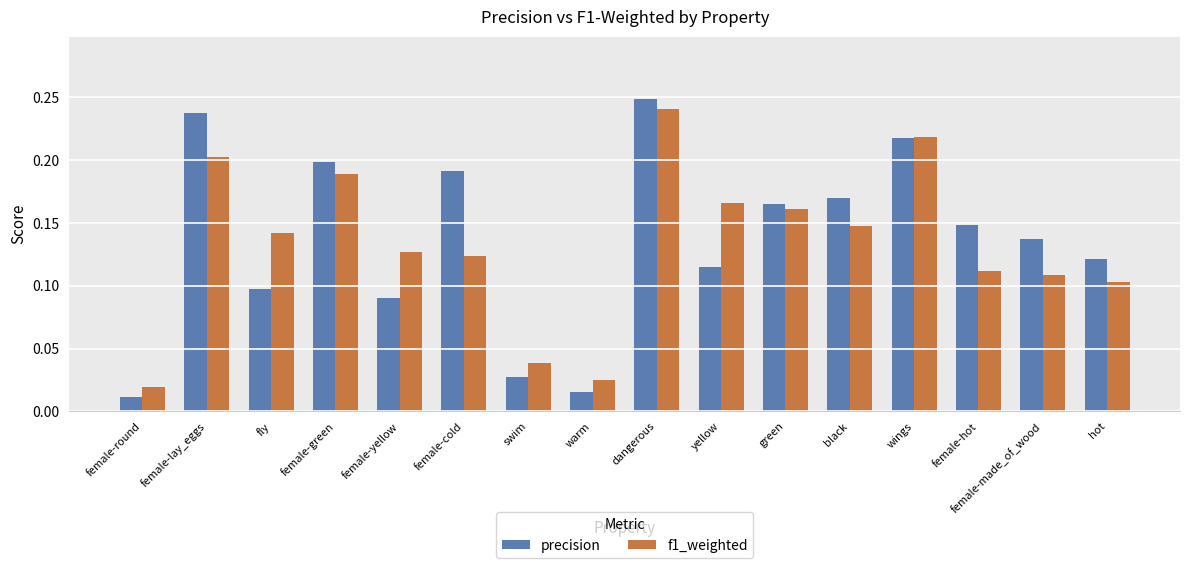

What position from the right is female-cold?

11